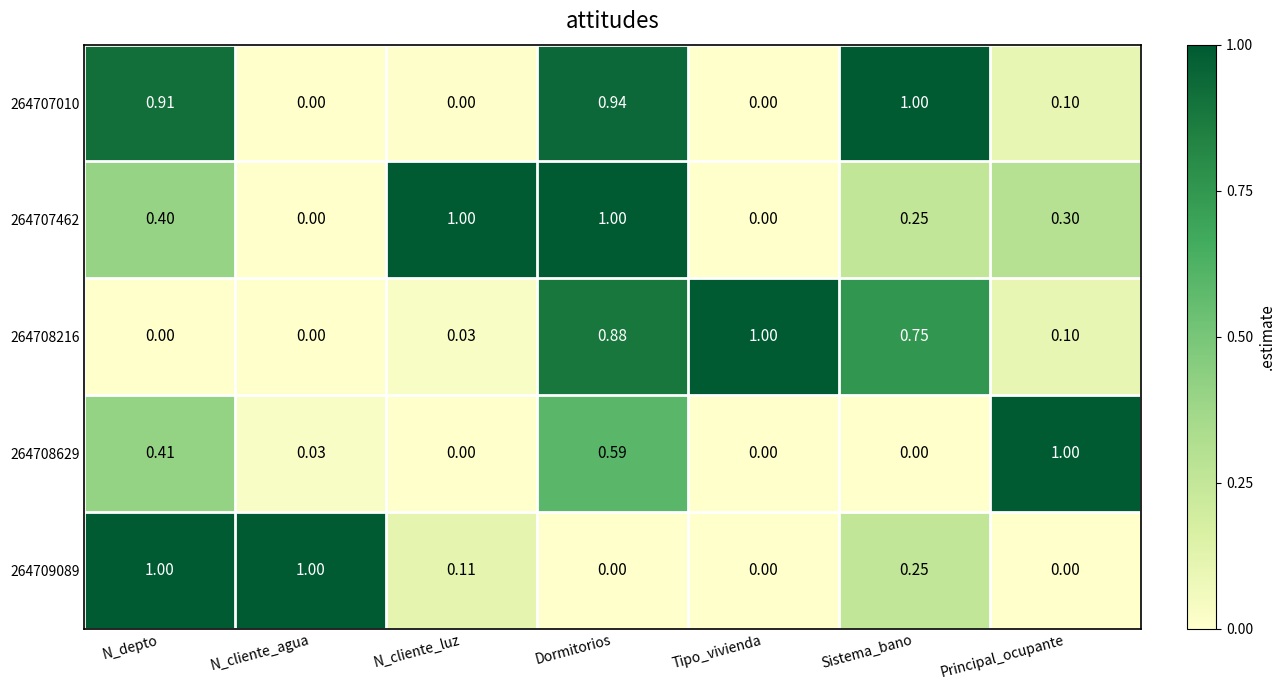

At which category is the sum across all series the highest?

Dormitorios